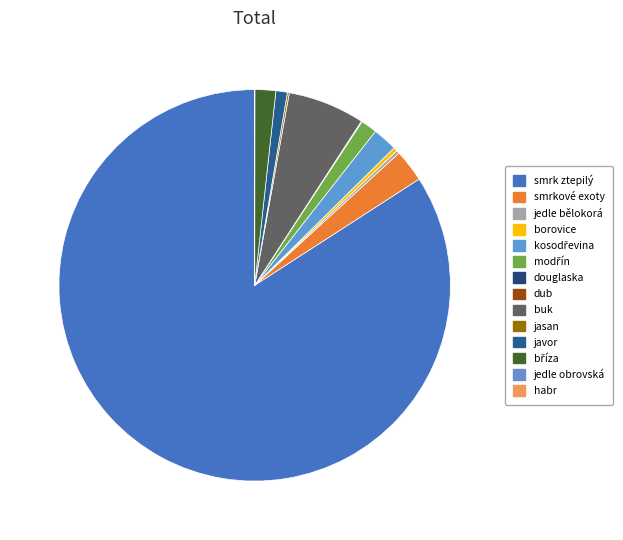

Does smrk ztepilý account for over 50% of the chart?

Yes